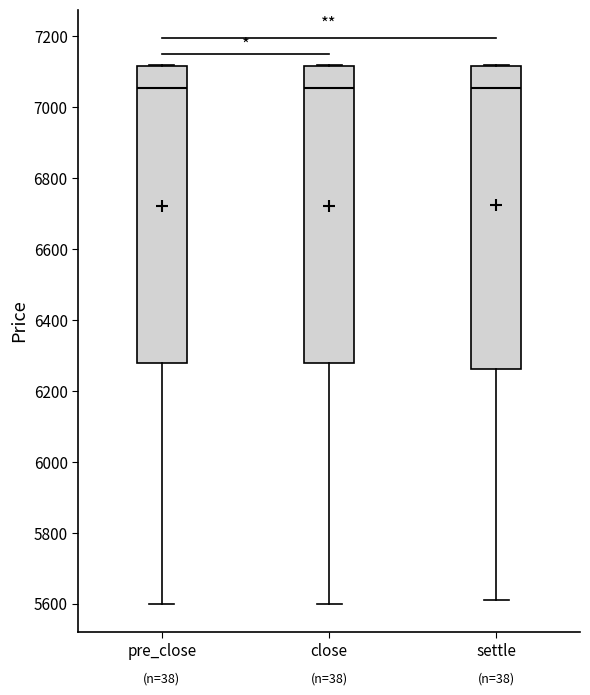

Reading left to right, transcribe this box plot: for each box, give where its median line is, the range the box spans, and where its two whiskers end, as read against the y-axis. The values are not printed on the chart, so give them approximately, as read against the axis.

pre_close: median 7060, box 6280 to 7120, whiskers 5600 to 7120
close: median 7060, box 6280 to 7120, whiskers 5600 to 7120
settle: median 7060, box 6260 to 7120, whiskers 5620 to 7120